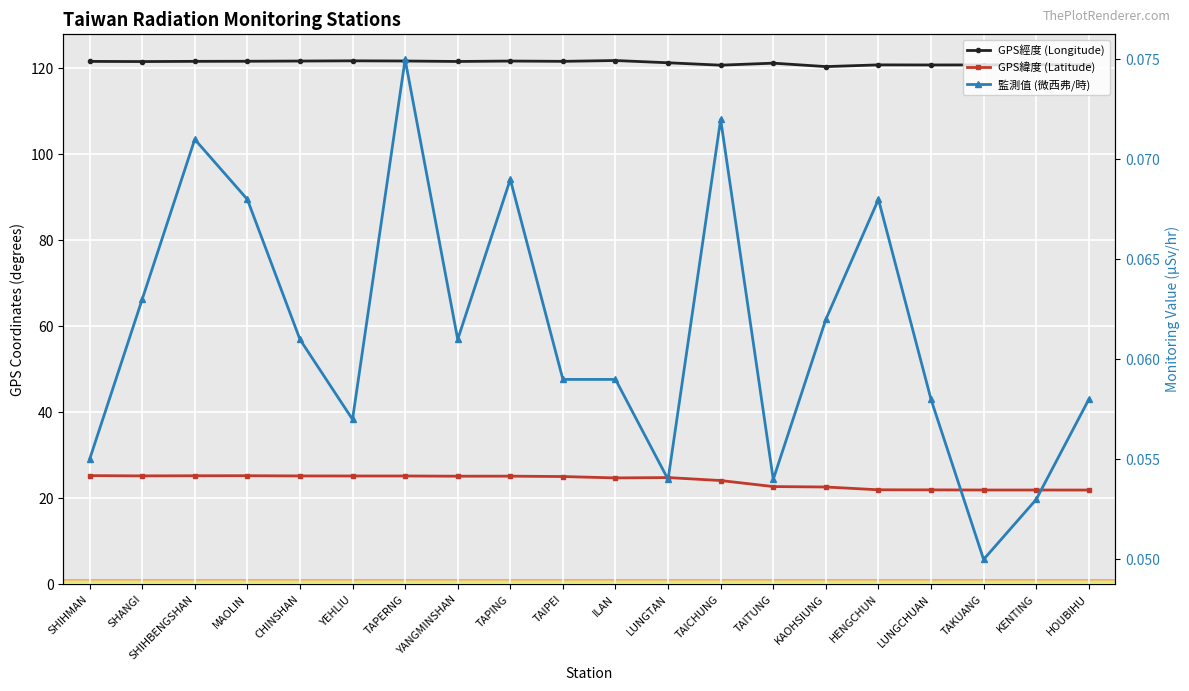

Reading left to right, transcribe all the data shown in this chart.

GPS經度 (Longitude): 121.6	121.5	121.6	121.6	121.6	121.7	121.7	121.5	121.6	121.6	121.8	121.2	120.7	121.2	120.3	120.8	120.7	120.7	120.8	120.7
GPS緯度 (Latitude): 25.3	25.2	25.3	25.3	25.2	25.2	25.2	25.2	25.2	25.1	24.8	24.8	24.1	22.8	22.6	22.0	22.0	21.9	21.9	21.9
監測值 (微西弗/時): 0.1	0.1	0.1	0.1	0.1	0.1	0.1	0.1	0.1	0.1	0.1	0.1	0.1	0.1	0.1	0.1	0.1	0.1	0.1	0.1